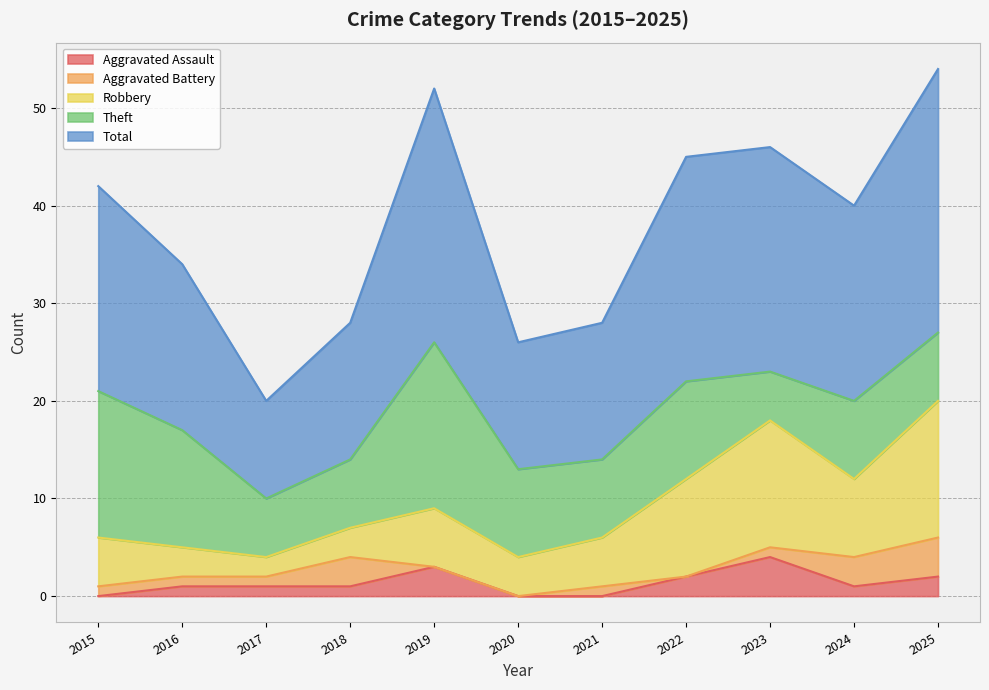

True or false: Theft and Aggravated Battery cross at least once.

False